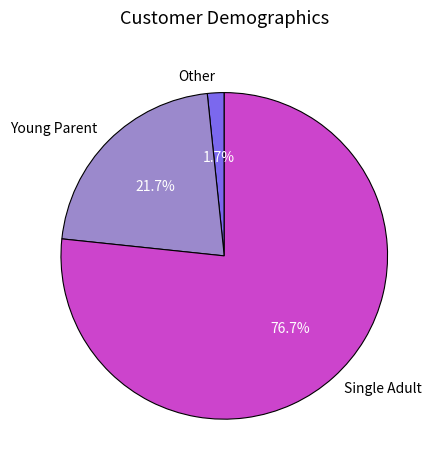

Do Young Parent and Other together represent more than half of the pie?

No